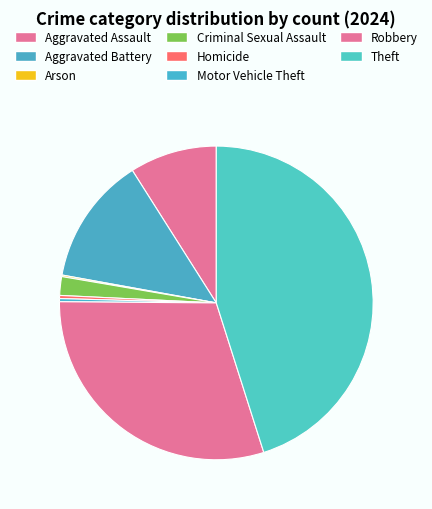

How many segments does this pie chart have?

8